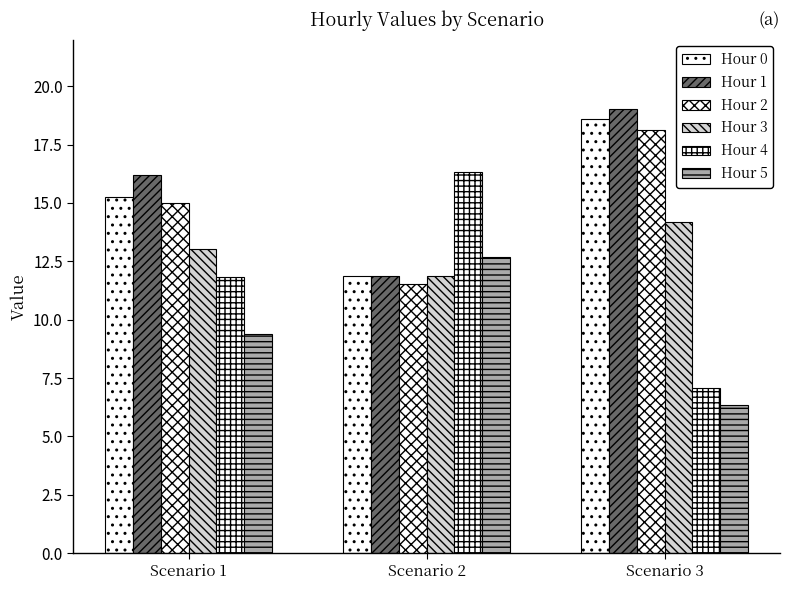

What is the total value across all series at Scenario 1?

80.7